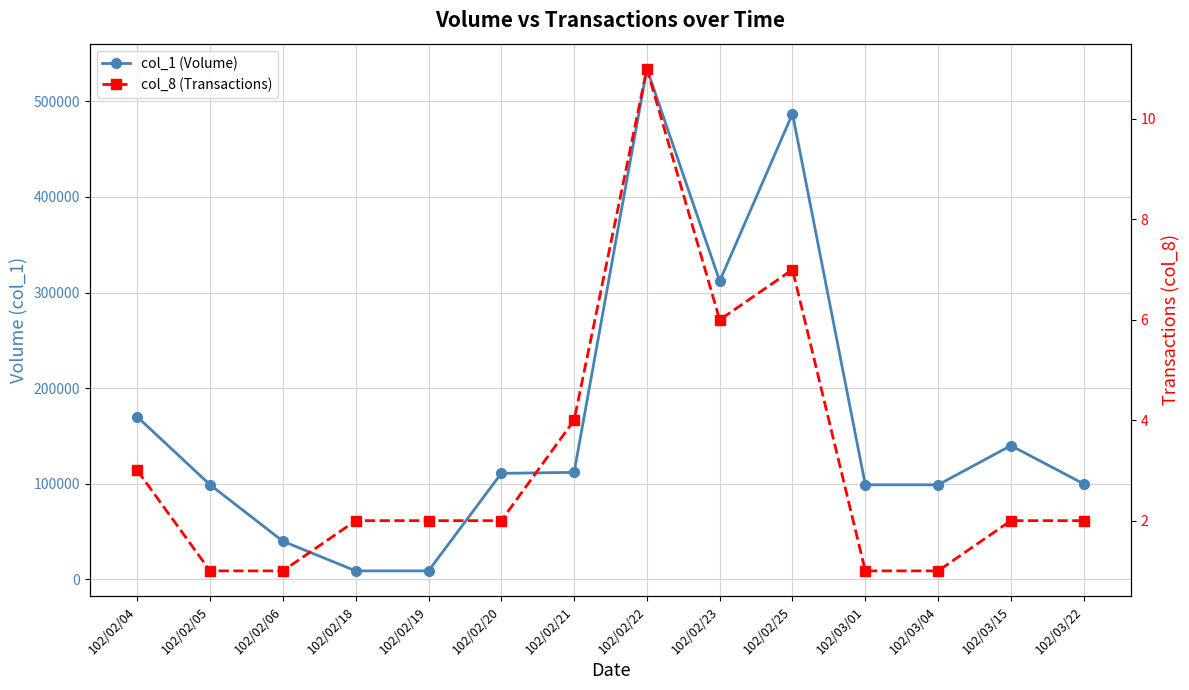

What position from the right is 102/02/19?

10